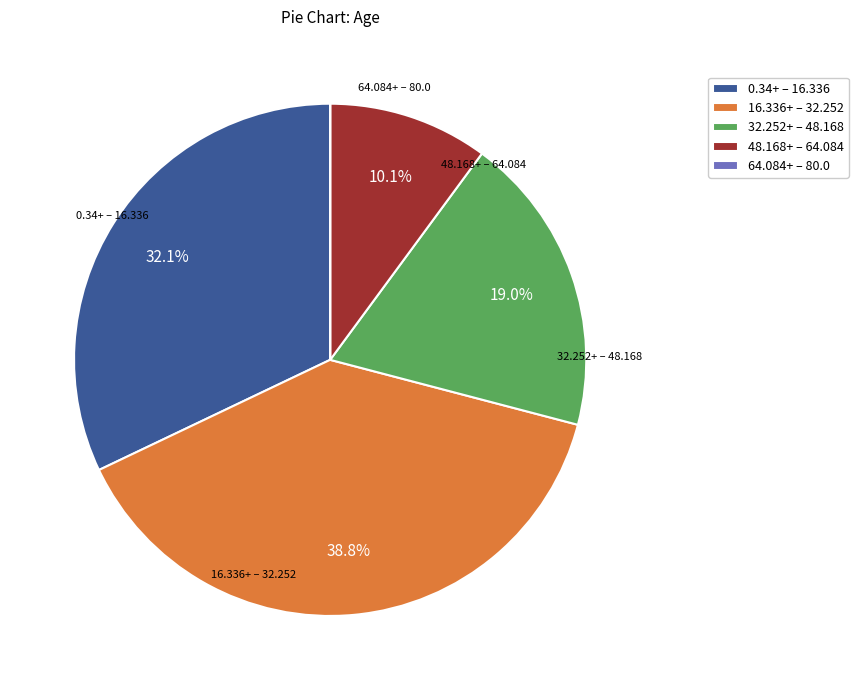

Is there any slice that represents more than half of the pie?

No